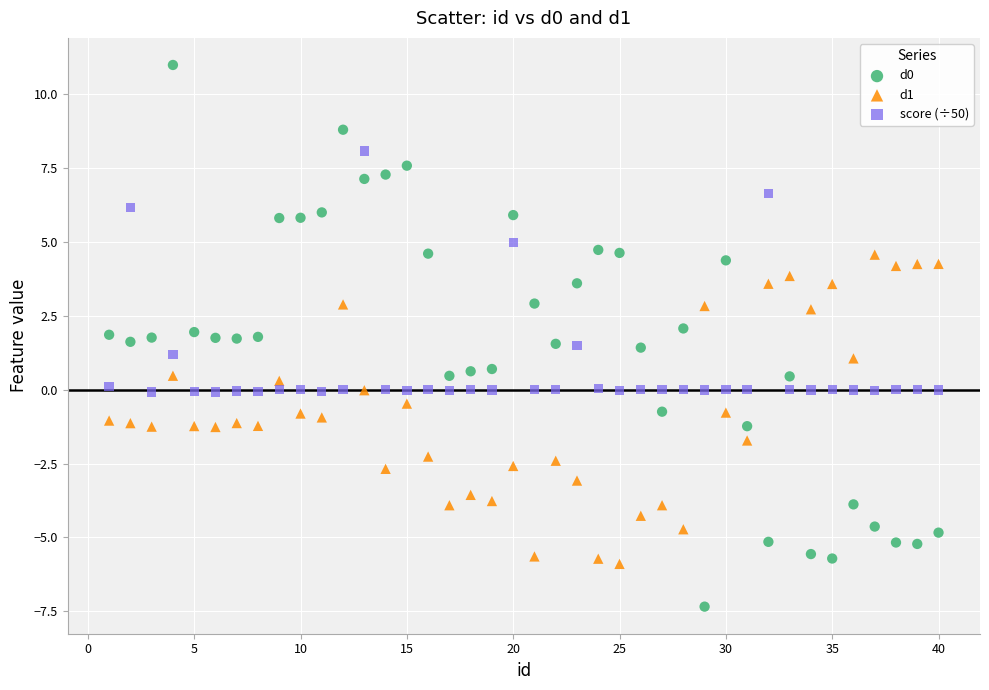

Across all data points, what is the range of X values (max minus min)?

39.0